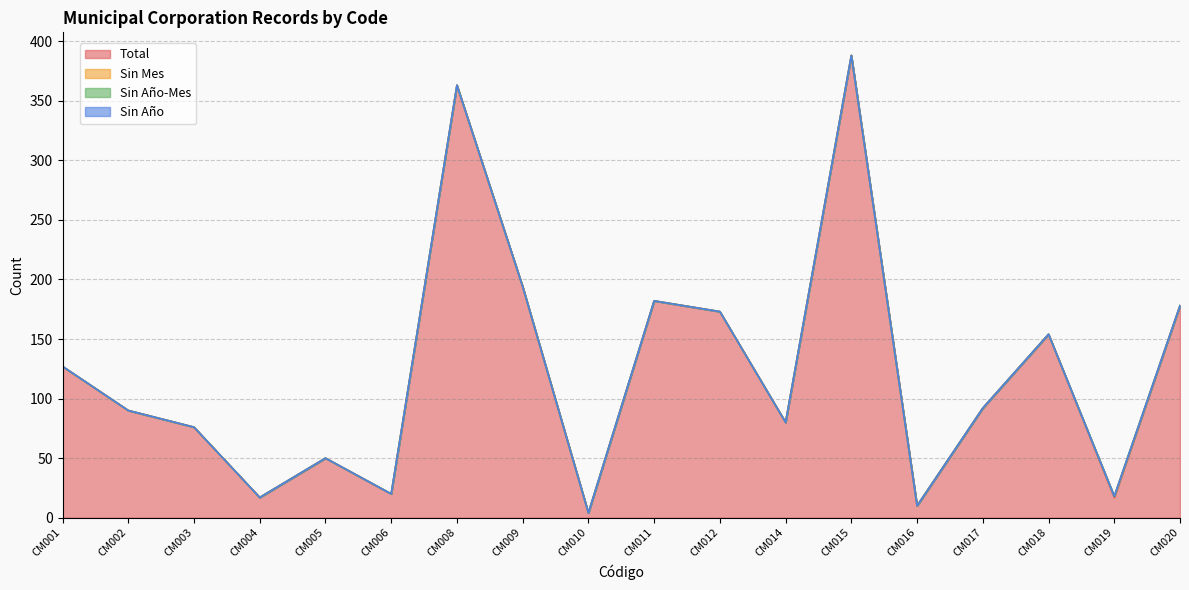

Between CM020 and CM014, which is larger?

CM020